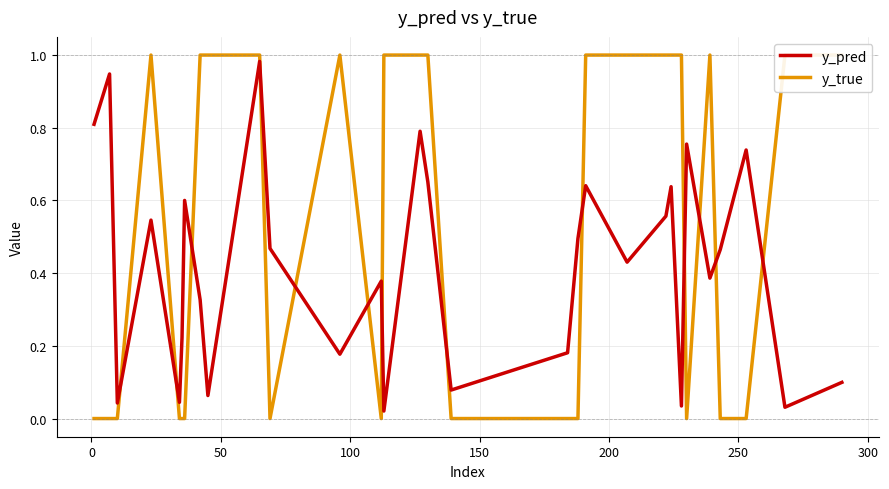

What is the sum of all y_pred values?

12.6